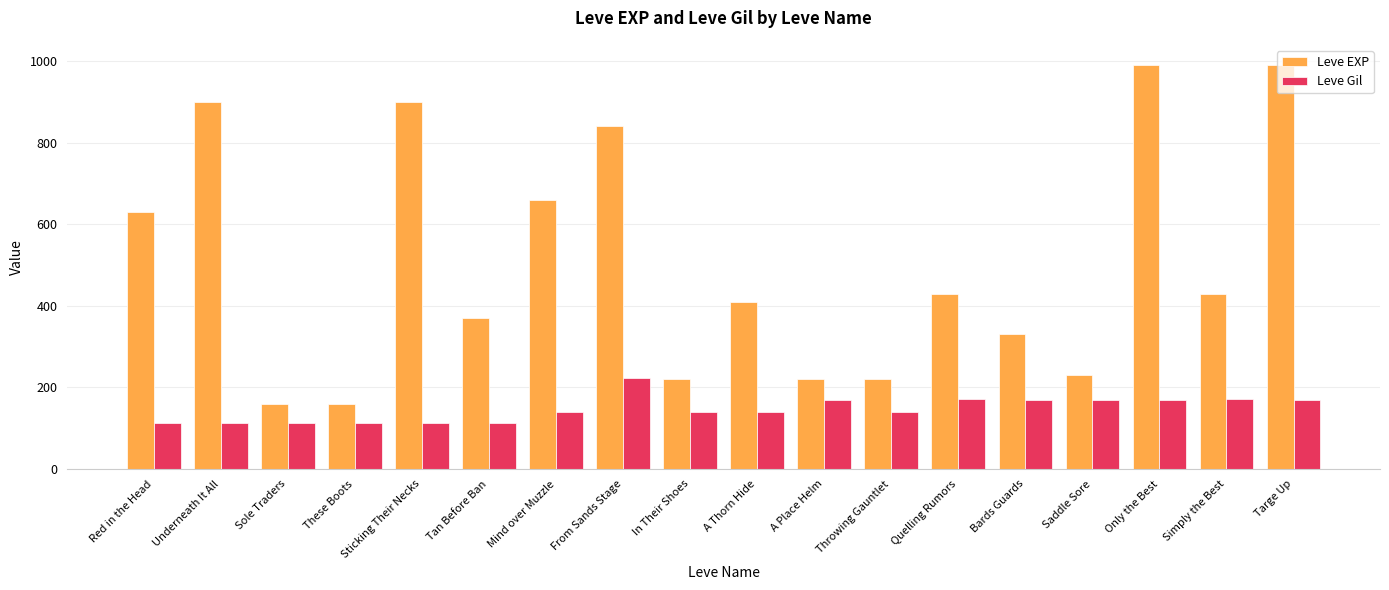

What is the smallest value displayed?

112